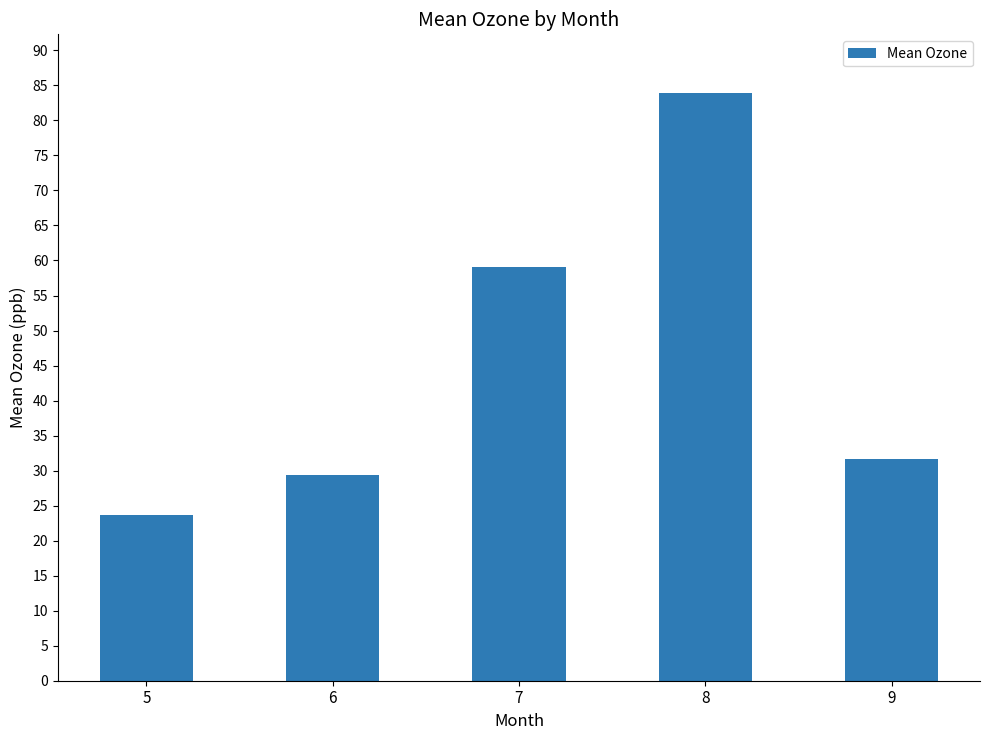

Does the chart contain stacked bars?

No